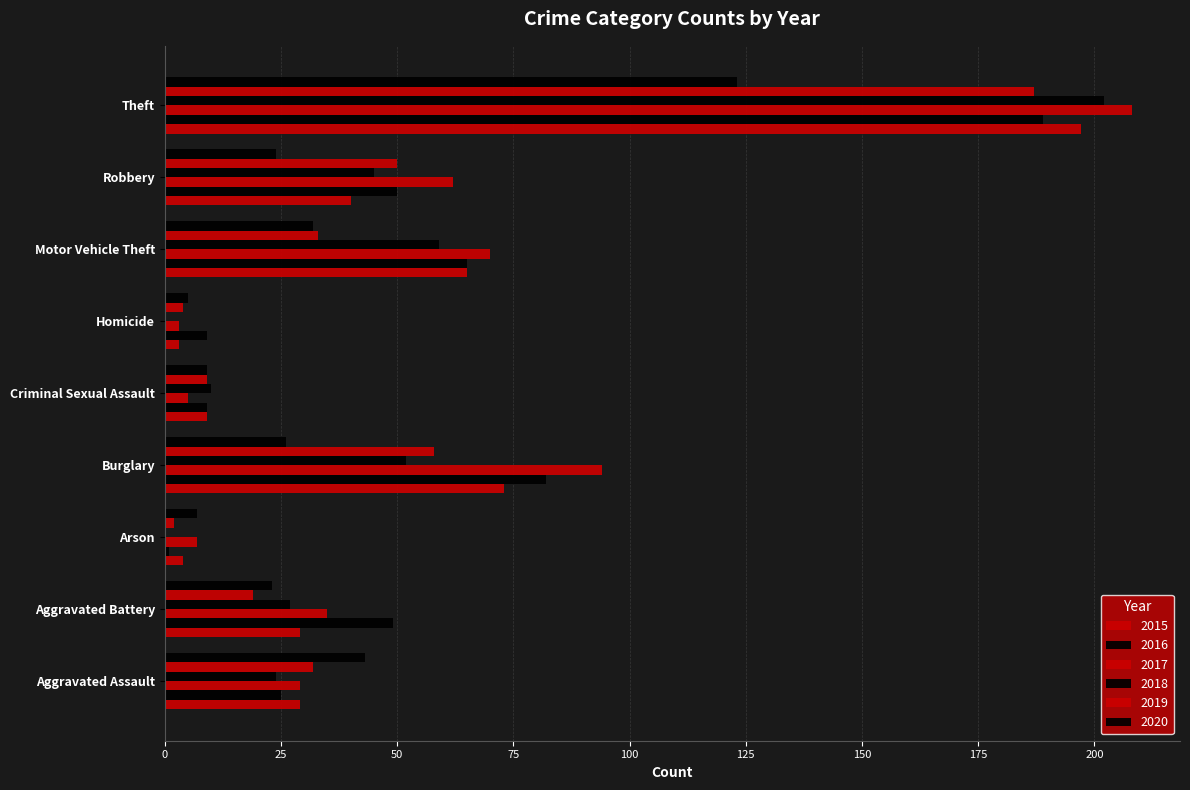

How many data points does each series have?

9